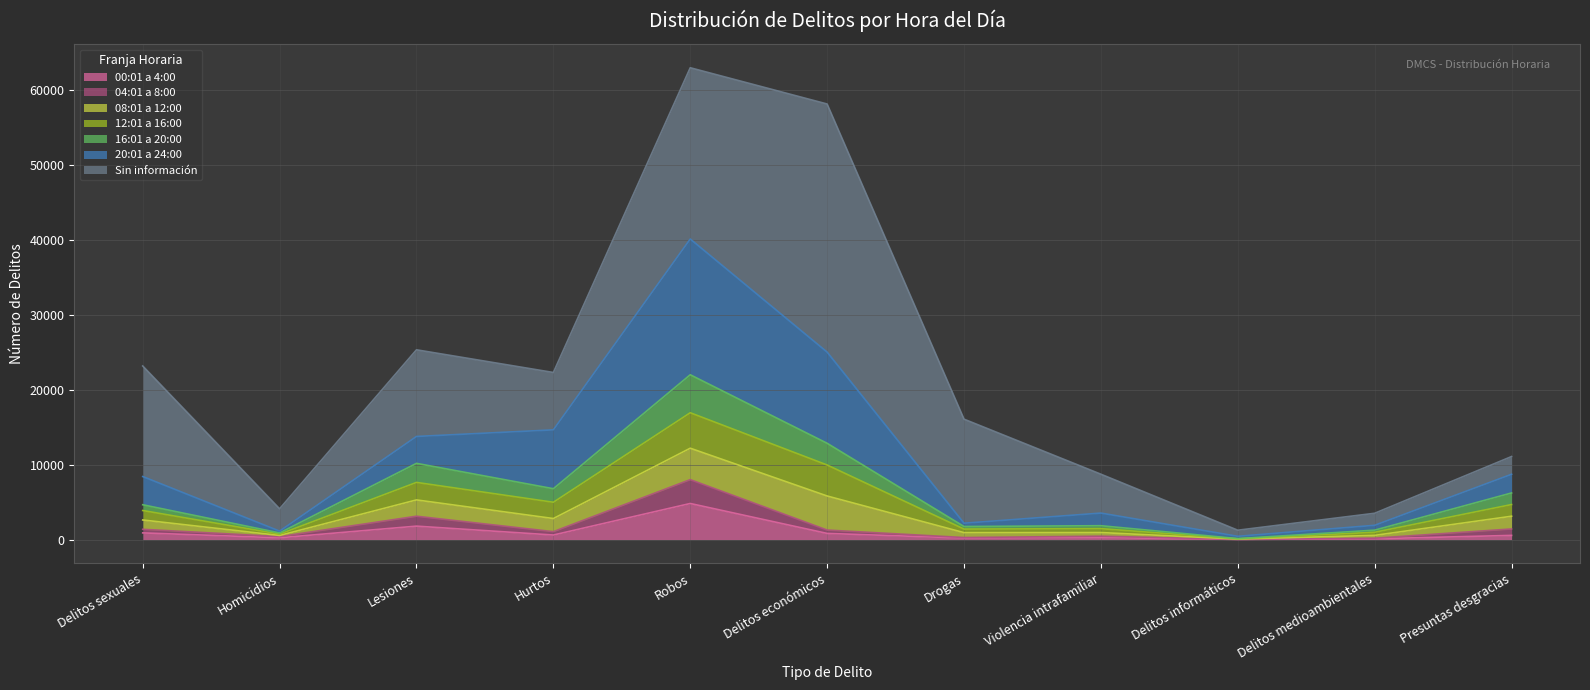

Which category has the highest value in the 16:01 a 20:00 series?

Robos